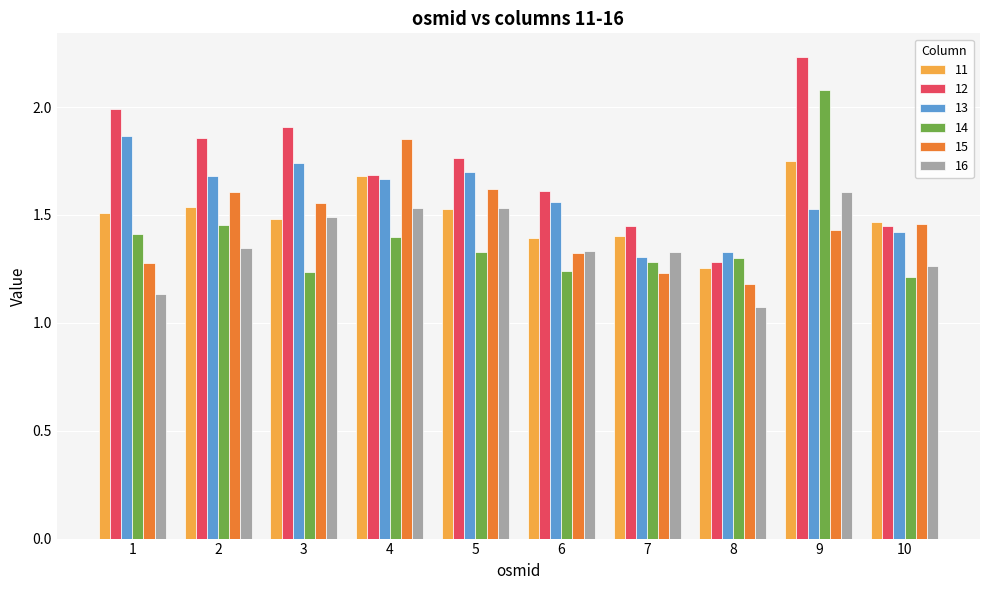

At which label is 16 closest to 1?

8